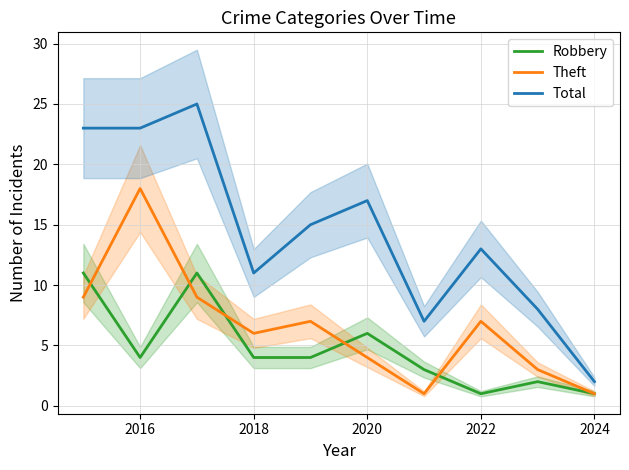

True or false: Theft and Total intersect in this chart.

False